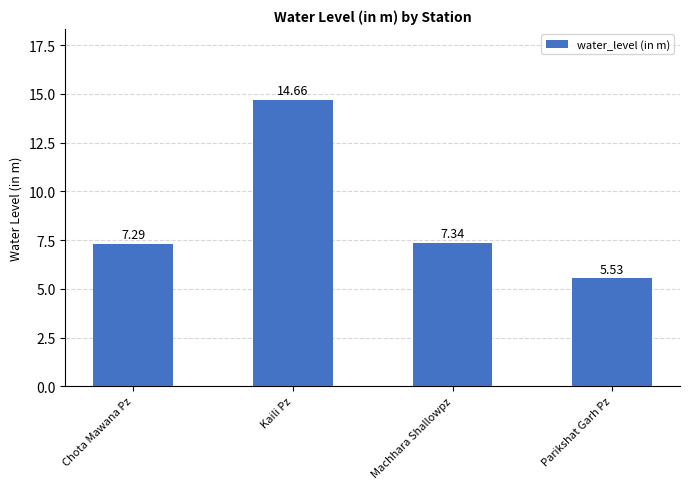

Approximately how many times larger is the value at Parikshat Garh Pz compared to Kaili Pz?

0.4